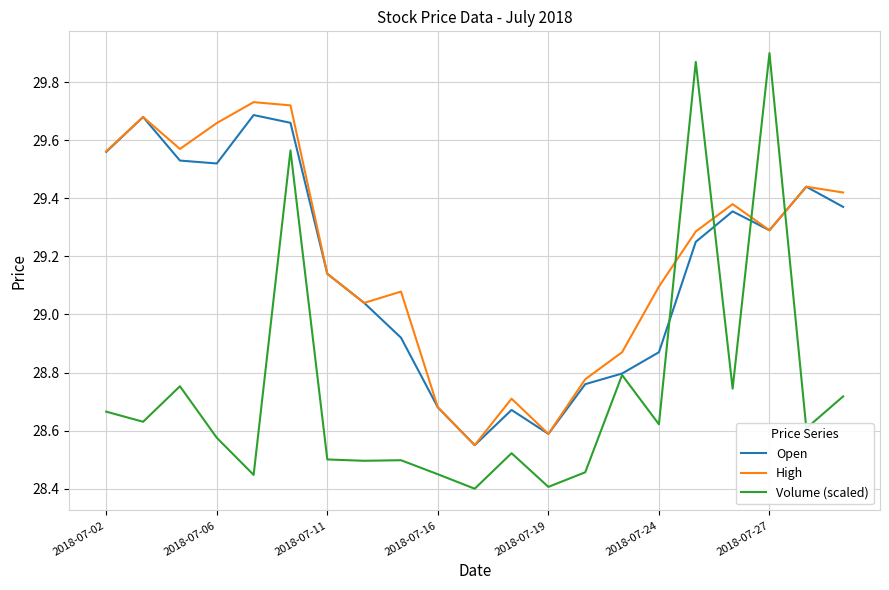

How many intersections are there between Volume (scaled) and High?

4